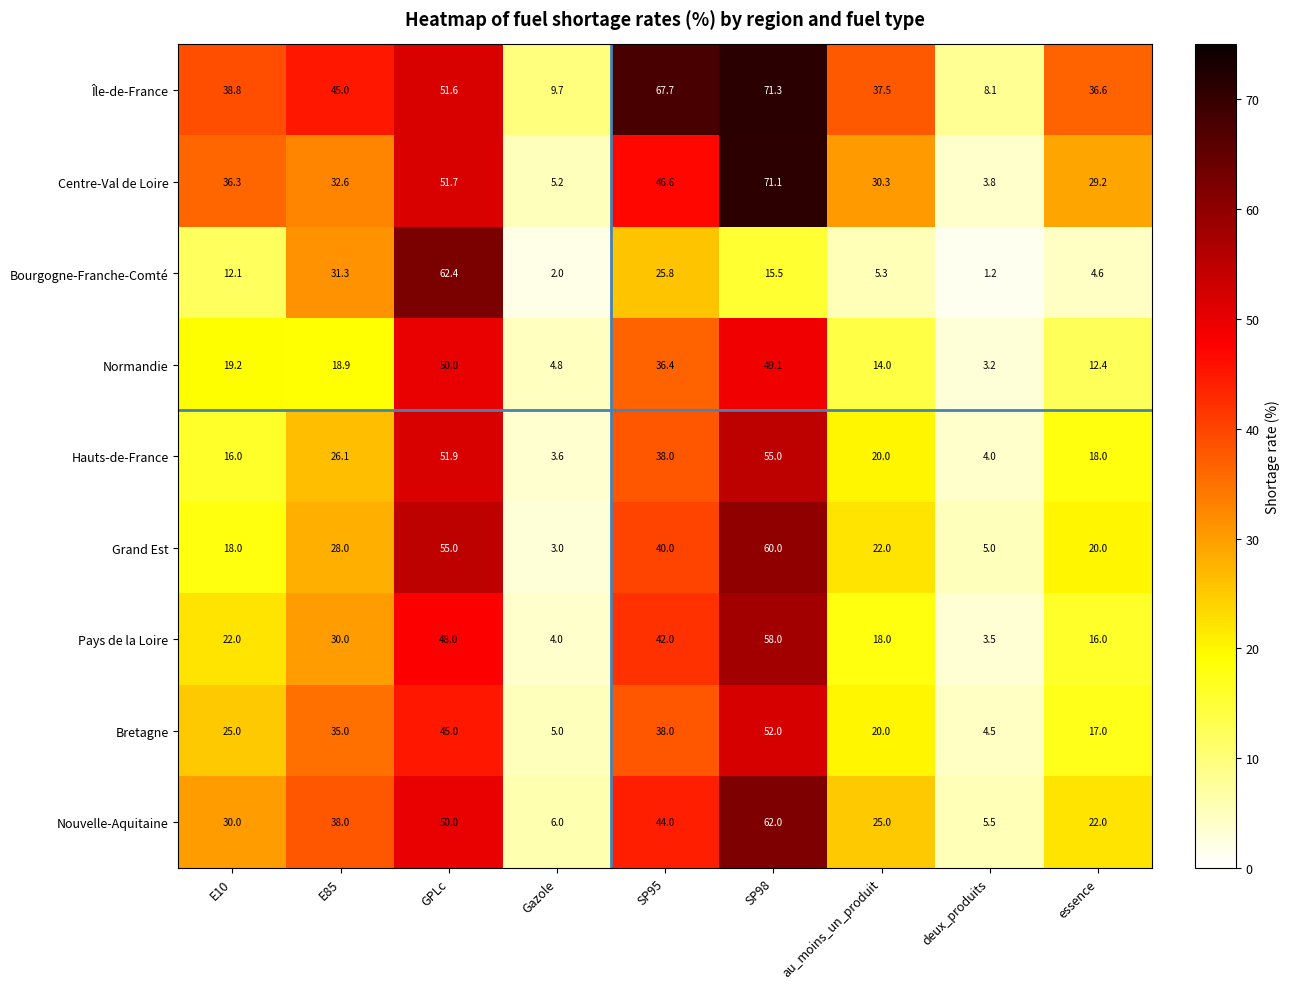

What is the sum of the Centre-Val de Loire values at Gazole and au_moins_un_produit?

35.5